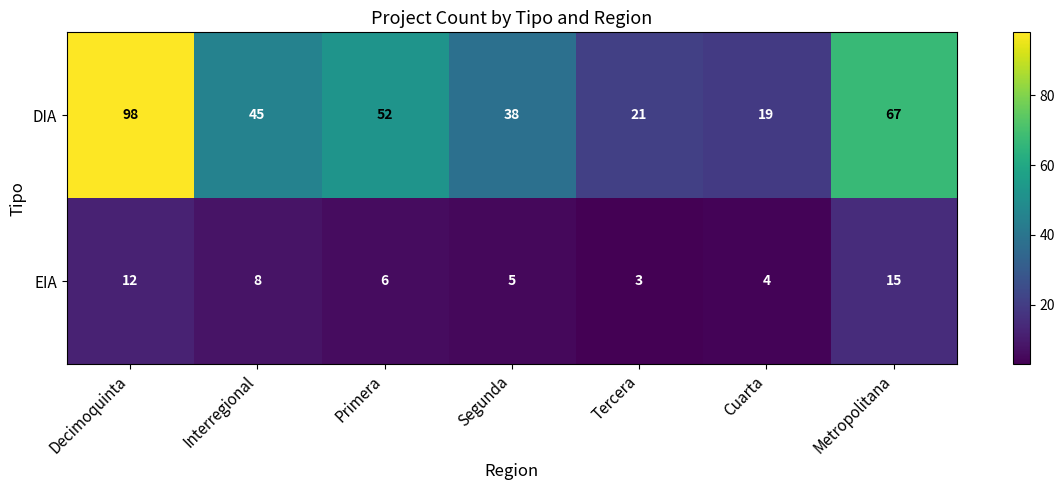

What value does the EIA series have at Segunda?

5